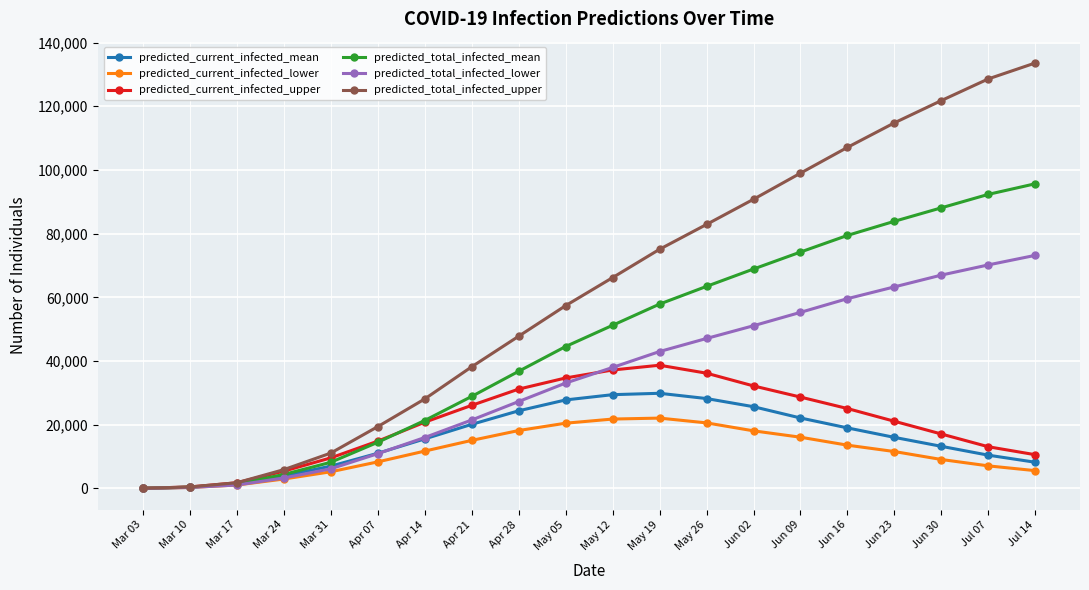

What is the value of the predicted_total_infected_mean point at the 11th from the left?

51234